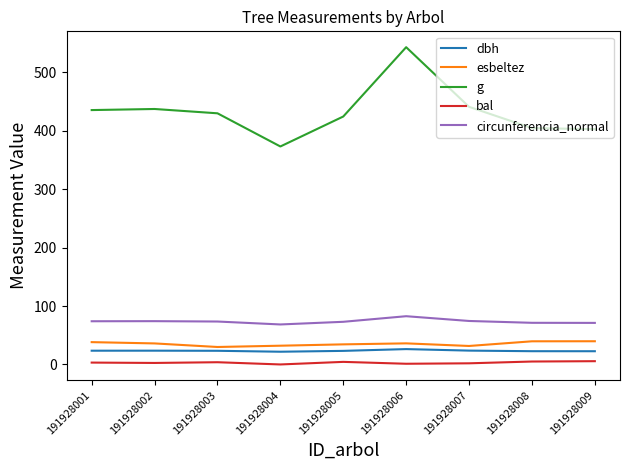

At which category is the sum across all series the highest?

191928006